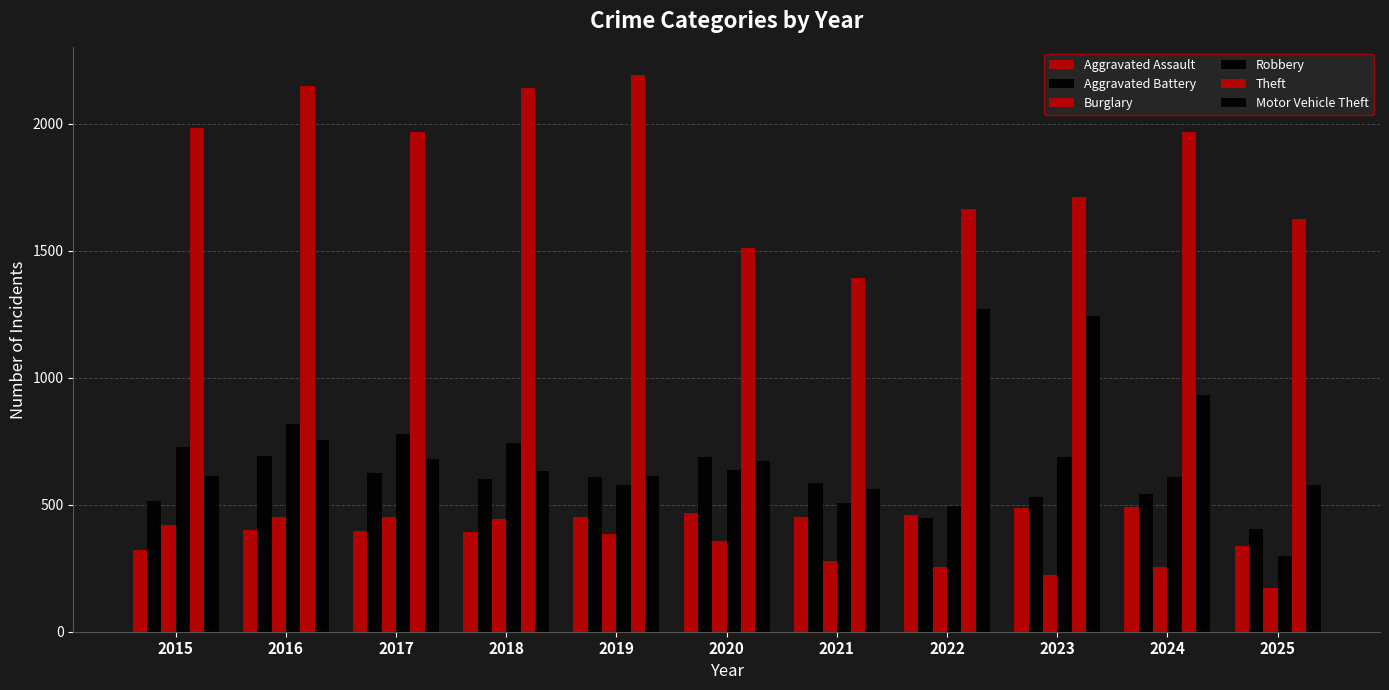

Is it true that Aggravated Assault equals 338 at 2025?

True